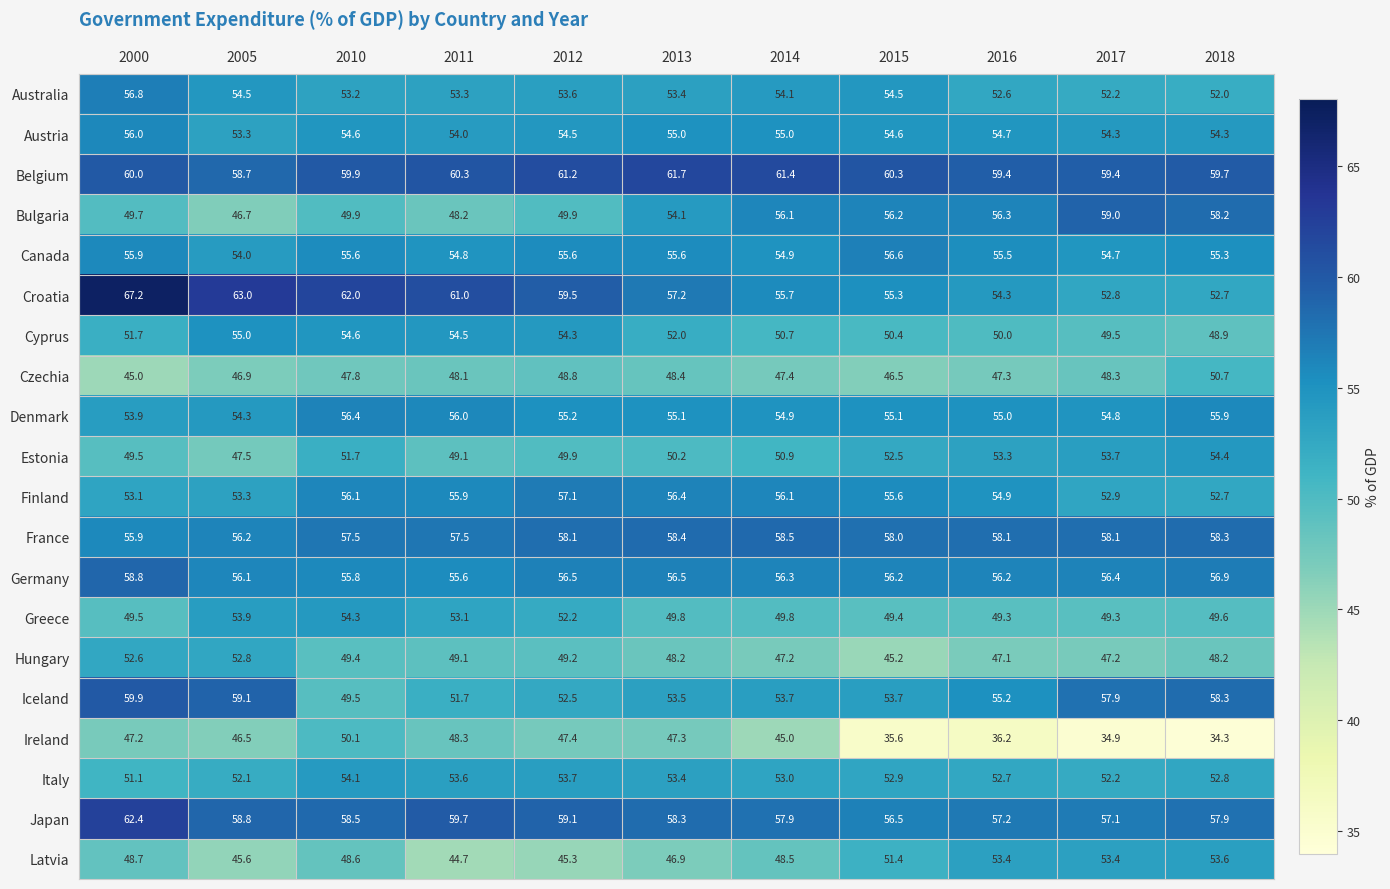

List the series in order of their peak value, lowest first.

Ireland, Czechia, Hungary, Latvia, Italy, Greece, Estonia, Cyprus, Austria, Denmark, Canada, Australia, Finland, France, Germany, Bulgaria, Iceland, Belgium, Japan, Croatia